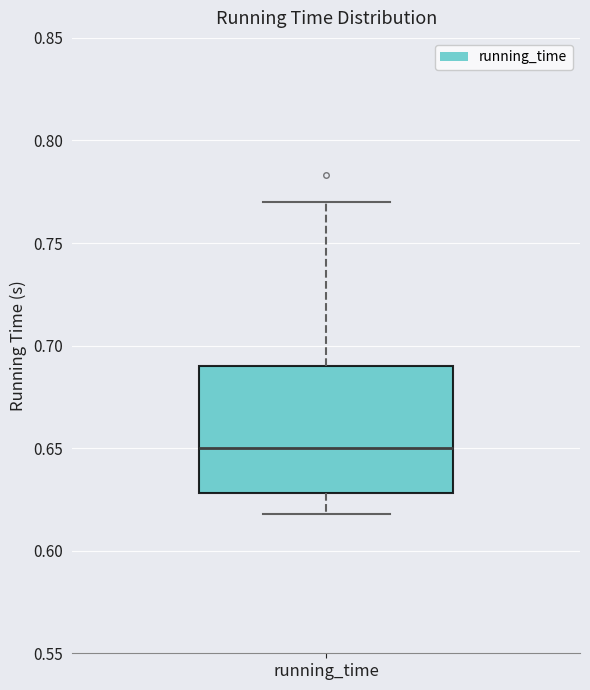

Where does the upper whisker of the box for running_time end on the y-axis? The values are not printed on the chart, so give them approximately, as read against the axis.

0.77